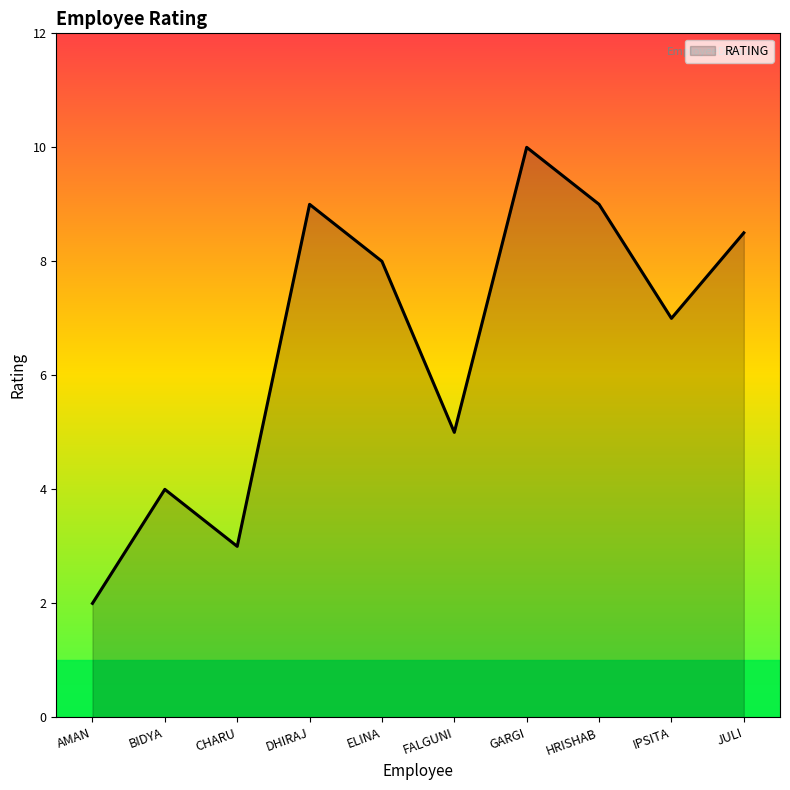

What is the difference between the values at DHIRAJ and AMAN?

7.0